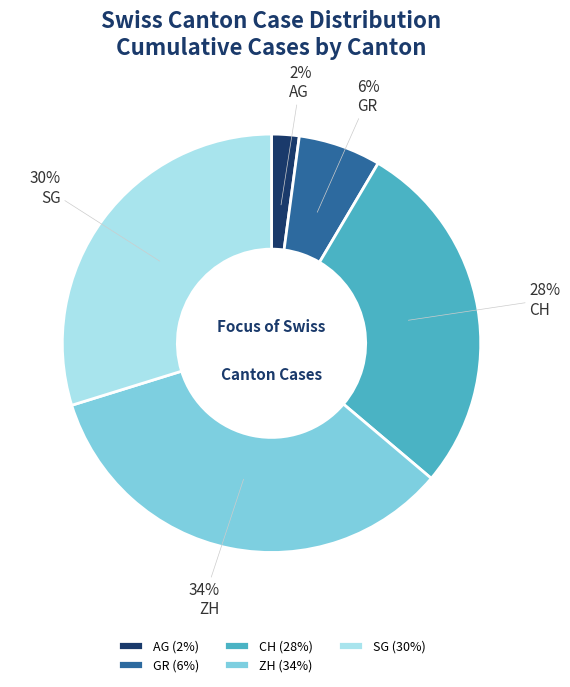

Count the number of slices in the pie.

5